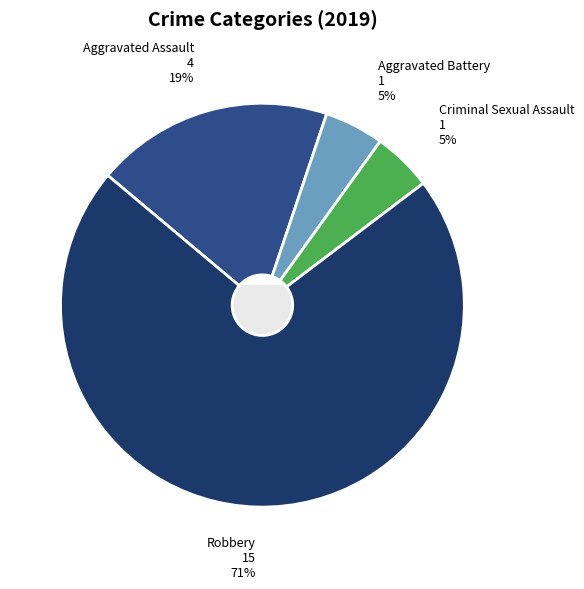

Does Robbery account for over 50% of the chart?

Yes